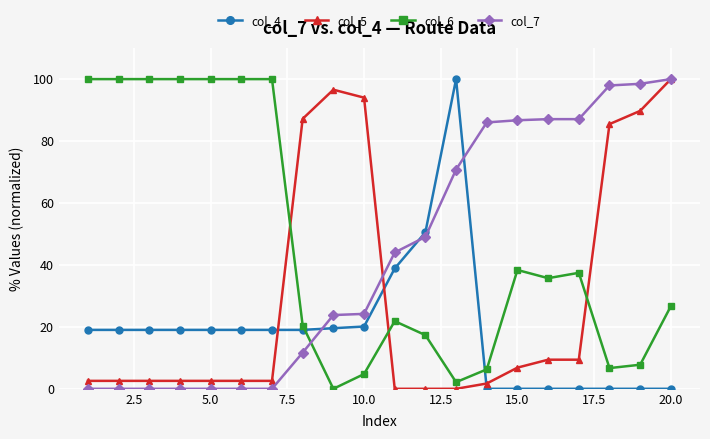

Is this an area chart (filled region under the line)?

No